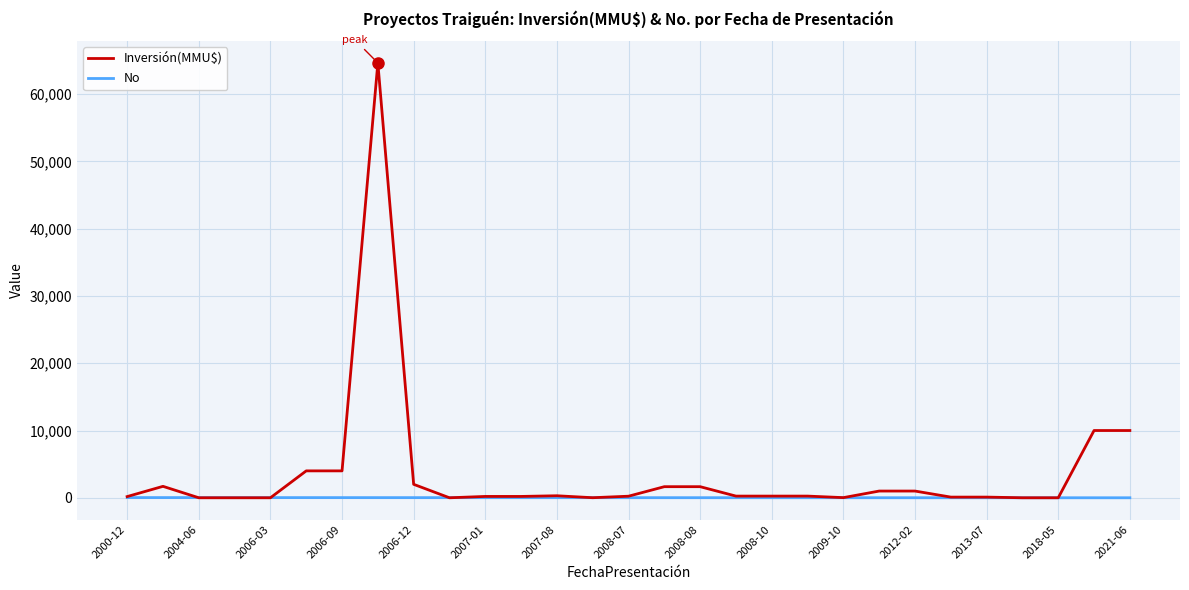

Is this an area chart (filled region under the line)?

No